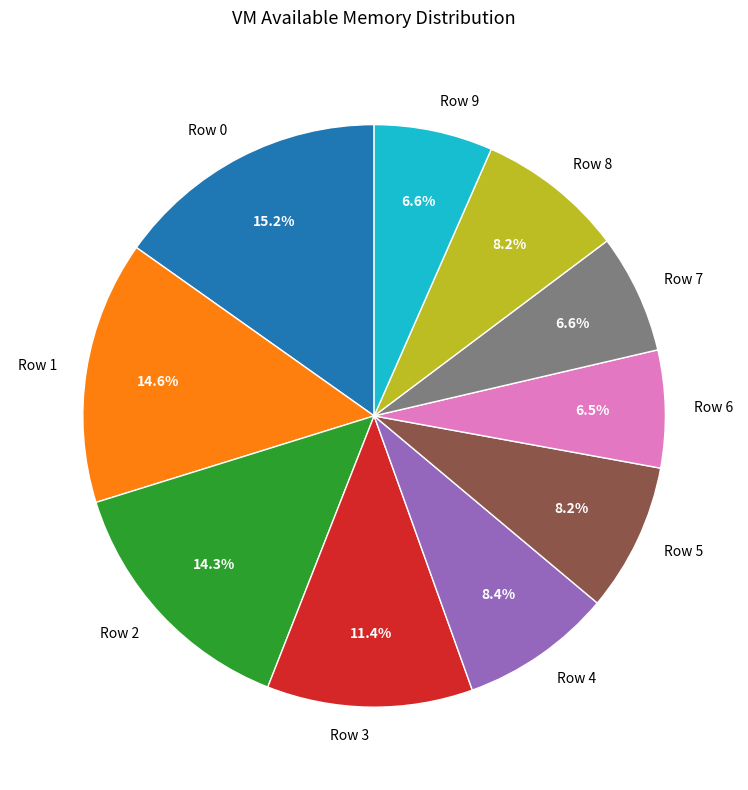

Is there a majority slice in this chart?

No